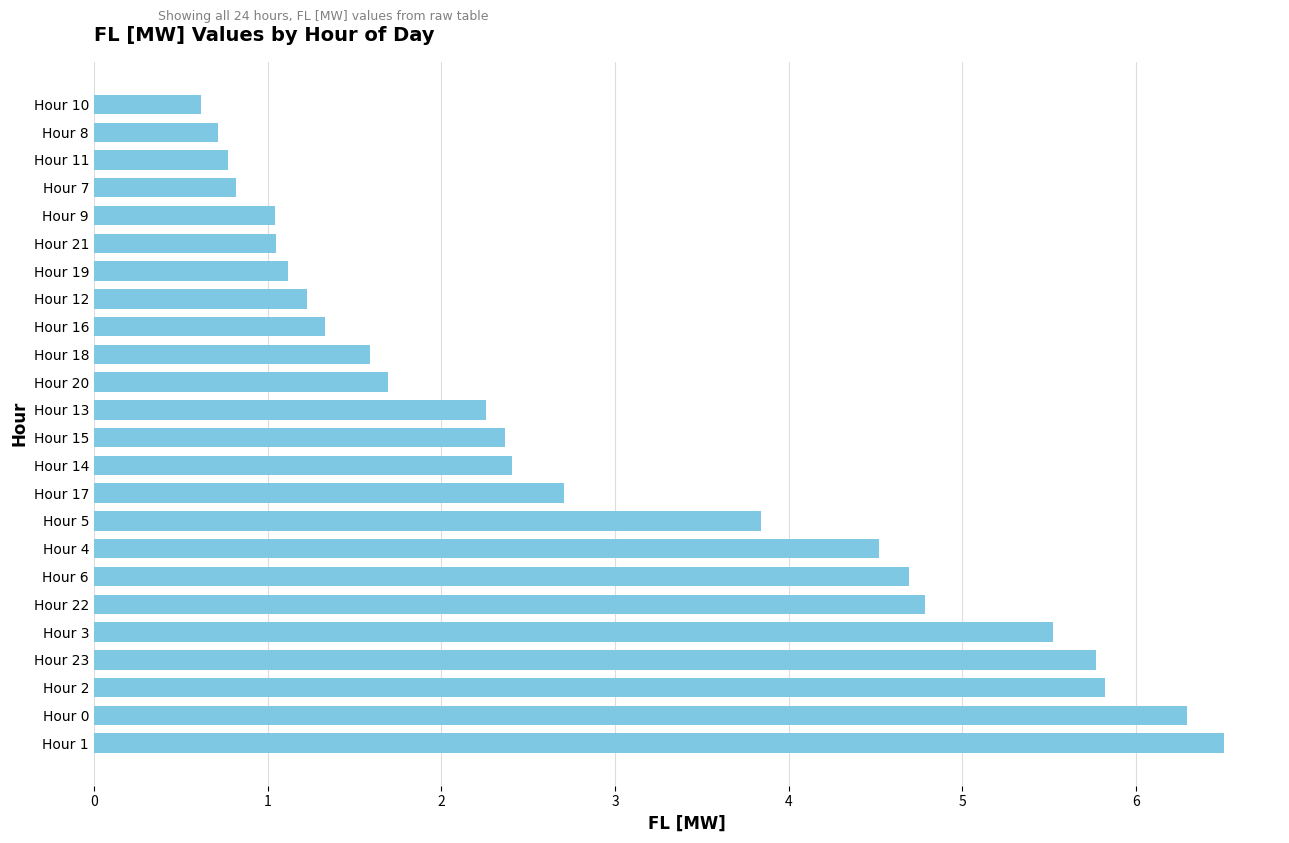

At which label is the value closest to 3?

Hour 17